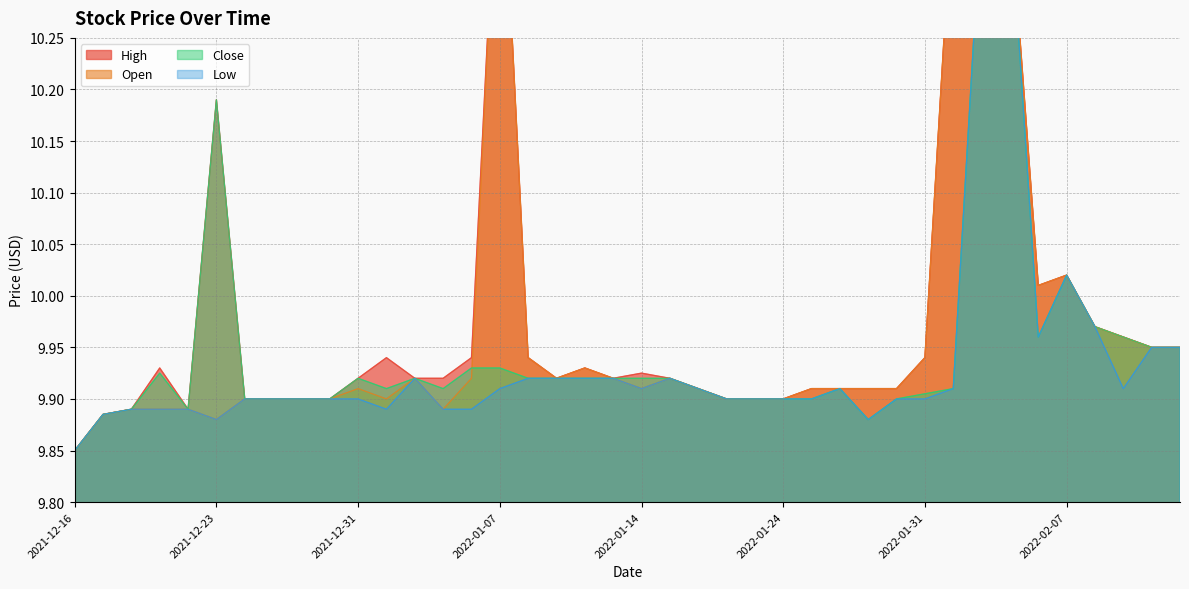

True or false: Close and Open intersect in this chart.

True